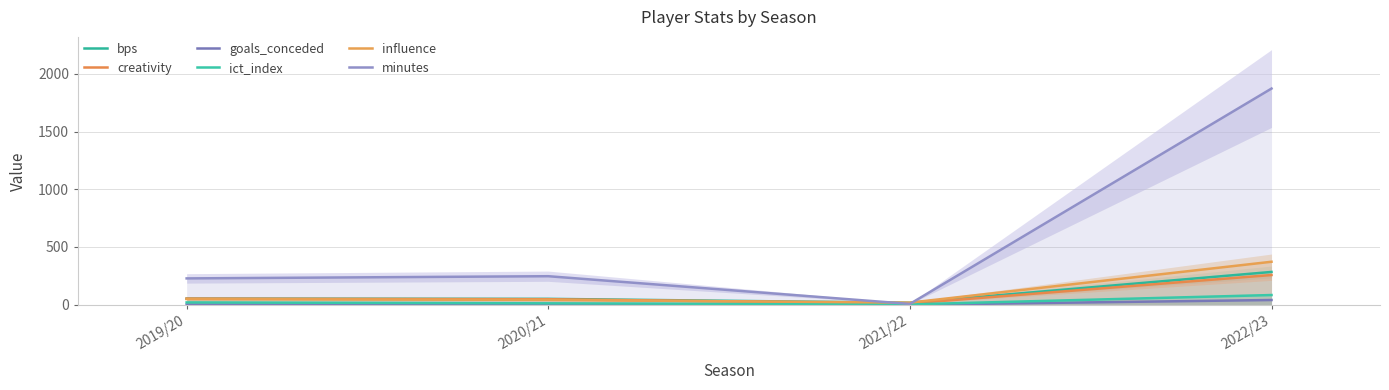

Reading right to left, what are all the values shown in this chart?

bps: 2022/23=284.0	2021/22=17.0	2020/21=51.0	2019/20=53.0
creativity: 2022/23=257.3	2021/22=11.1	2020/21=47.8	2019/20=53.3
goals_conceded: 2022/23=41.0	2021/22=0.0	2020/21=1.0	2019/20=2.0
ict_index: 2022/23=84.0	2021/22=3.1	2020/21=12.2	2019/20=20.0
influence: 2022/23=372.2	2021/22=18.2	2020/21=42.0	2019/20=49.4
minutes: 2022/23=1872.0	2021/22=7.0	2020/21=247.0	2019/20=228.0